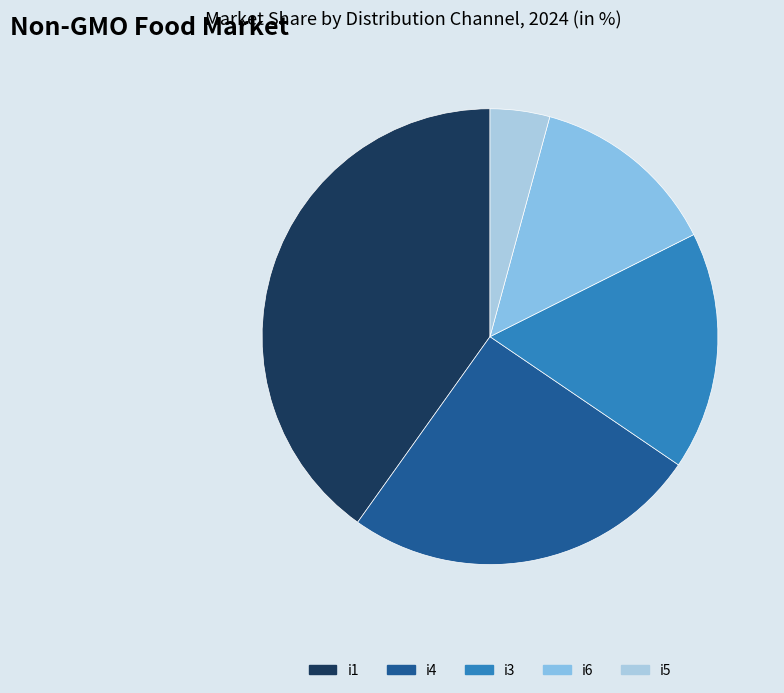

What is the ratio of the value at i3 to the value at i4?

0.7